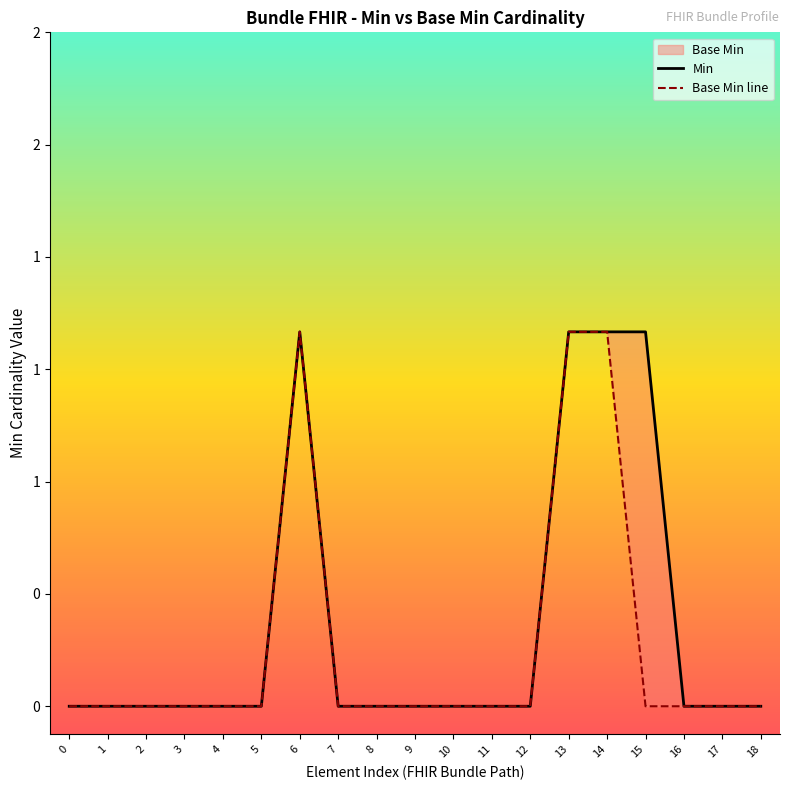

Is it true that Min equals 0.0 at 4?

True